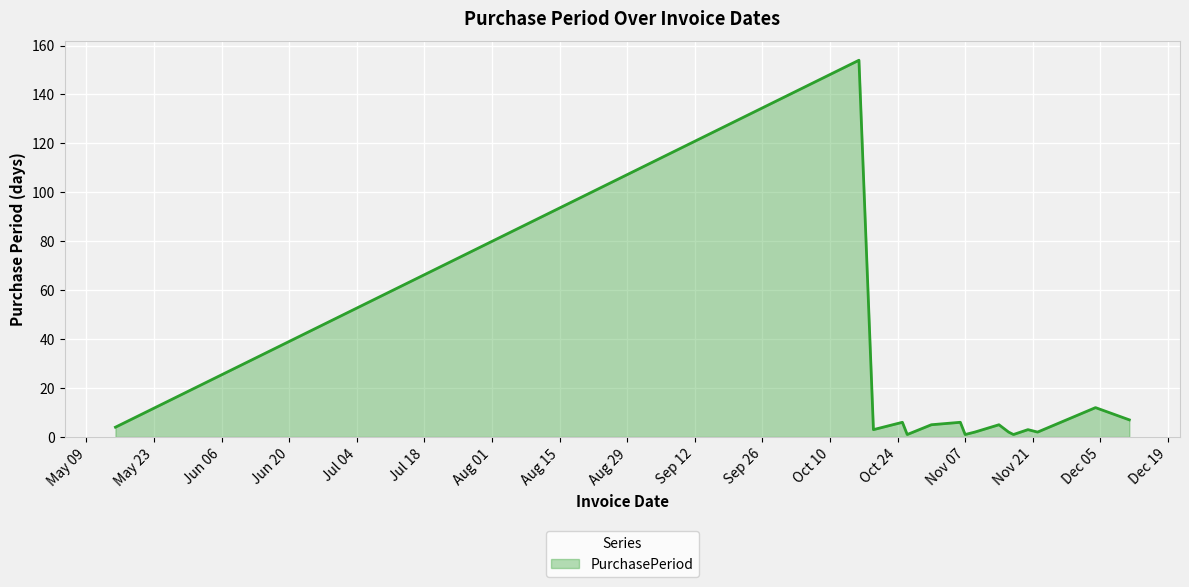

What is the greatest value displayed?

154